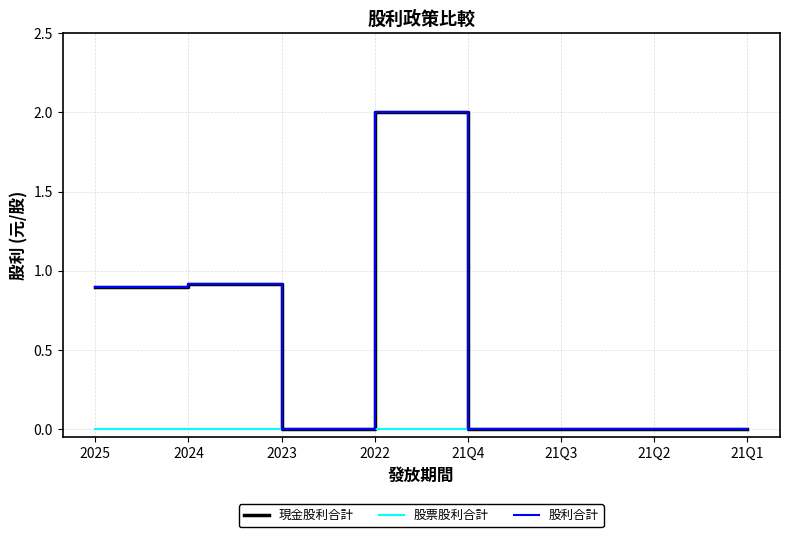

Reading left to right, list all the values displayed in this chart.

現金股利合計: 2025=0.9	2024=0.9	2023=0.0	2022=2.0	21Q4=0.0	21Q3=0.0	21Q2=0.0	21Q1=0.0
股票股利合計: 2025=0.0	2024=0.0	2023=0.0	2022=0.0	21Q4=0.0	21Q3=0.0	21Q2=0.0	21Q1=0.0
股利合計: 2025=0.9	2024=0.9	2023=0.0	2022=2.0	21Q4=0.0	21Q3=0.0	21Q2=0.0	21Q1=0.0